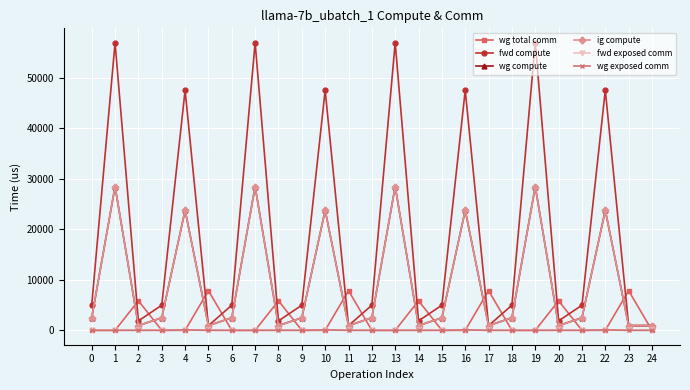

Is it true that wg compute equals 3942.5 at 18?

False